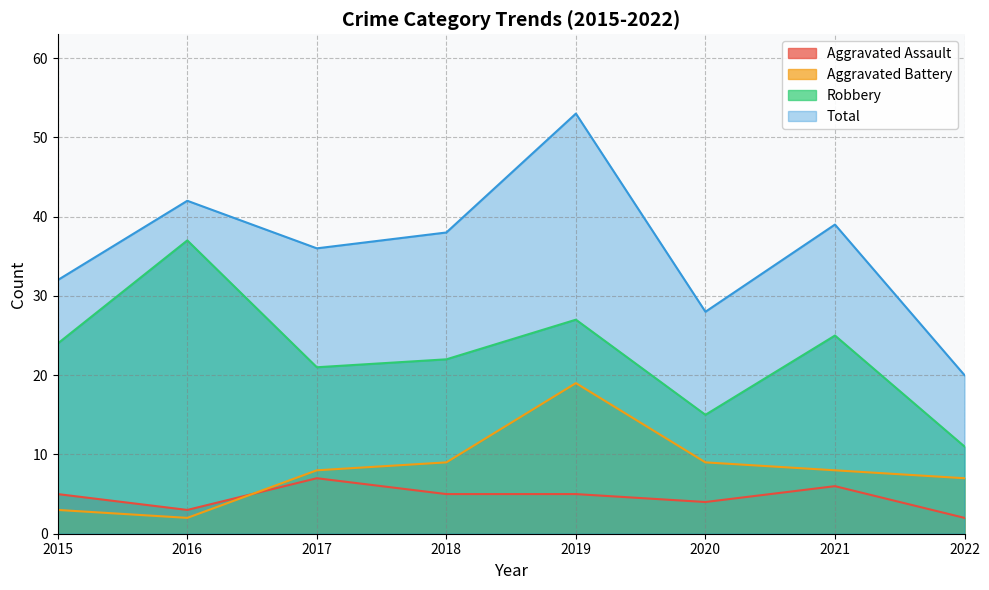

True or false: Robbery has a value of 27 at 2019.

True